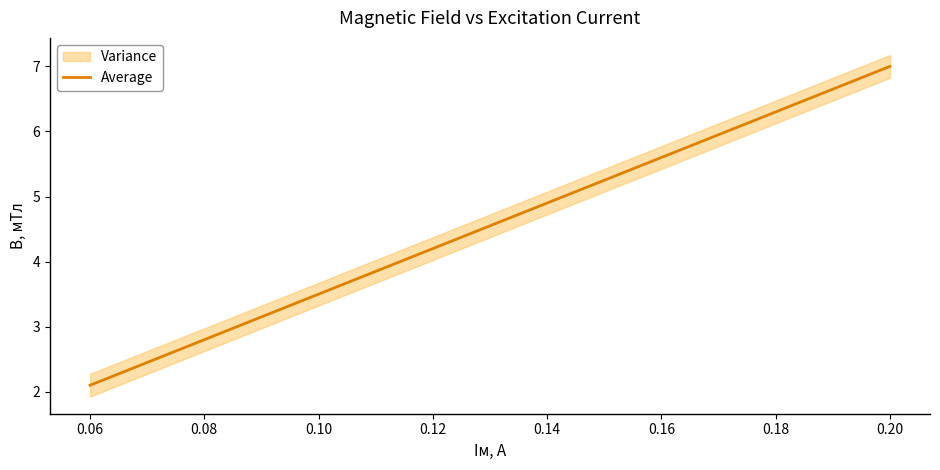

How many data points does each series have?

9